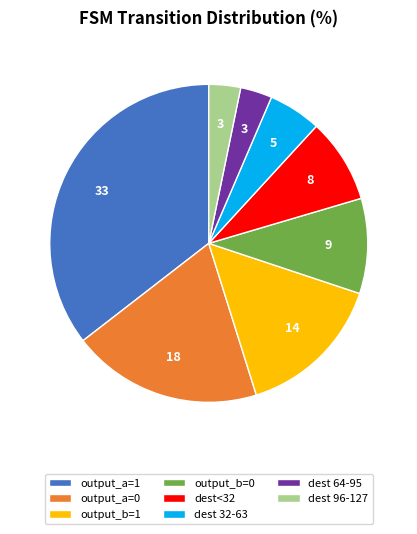

Between output_b=0 and dest<32, which is larger?

output_b=0